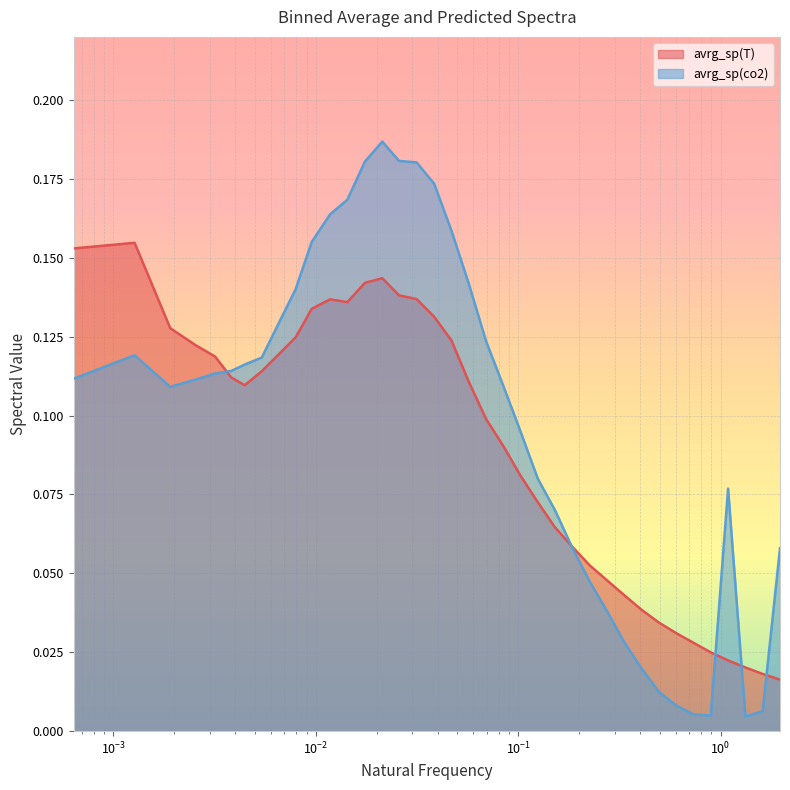

Reading left to right, extract all data points from this chart.

avrg_sp(T): 0.000635772705078107=0.2	0.00127154541015621=0.2	0.00190731811523436=0.1	0.00254309082031243=0.1	0.00317886352539061=0.1	0.00381463623046873=0.1	0.00445040893554698=0.1	0.00540406799316413=0.1	0.00667561340332044=0.1	0.00794715881347637=0.1	0.00953659057617175=0.1	0.0117617950439452=0.1	0.0143048858642581=0.1	0.0174837493896478=0.1	0.0212983856201172=0.1	0.0257487945556648=0.1	0.0314707489013678=0.1	0.0384642486572271=0.1	0.0467292938232418=0.1	0.0569016571044907=0.1	0.0692992248535131=0.1	0.0842398834228522=0.1	0.10267729187012=0.1	0.124929336547855=0.1	0.151949676513675=0.1	0.185327743530274=0.1	0.22569931030273=0.1	0.274653808593755=0.0	0.334416442871089=0.0	0.407212417602531=0.0	0.495902709960923=0.0	0.603666183471665=0.0	0.734635360717769=0.0	0.8942143096924=0.0	1.08876075744631=0.0	1.32558609008789=0.0	1.61390901184085=0.0	1.96517343139654=0.0
avrg_sp(co2): 0.000635772705078107=0.1	0.00127154541015621=0.1	0.00190731811523436=0.1	0.00254309082031243=0.1	0.00317886352539061=0.1	0.00381463623046873=0.1	0.00445040893554698=0.1	0.00540406799316413=0.1	0.00667561340332044=0.1	0.00794715881347637=0.1	0.00953659057617175=0.2	0.0117617950439452=0.2	0.0143048858642581=0.2	0.0174837493896478=0.2	0.0212983856201172=0.2	0.0257487945556648=0.2	0.0314707489013678=0.2	0.0384642486572271=0.2	0.0467292938232418=0.2	0.0569016571044907=0.1	0.0692992248535131=0.1	0.0842398834228522=0.1	0.10267729187012=0.1	0.124929336547855=0.1	0.151949676513675=0.1	0.185327743530274=0.1	0.22569931030273=0.0	0.274653808593755=0.0	0.334416442871089=0.0	0.407212417602531=0.0	0.495902709960923=0.0	0.603666183471665=0.0	0.734635360717769=0.0	0.8942143096924=0.0	1.08876075744631=0.1	1.32558609008789=0.0	1.61390901184085=0.0	1.96517343139654=0.1